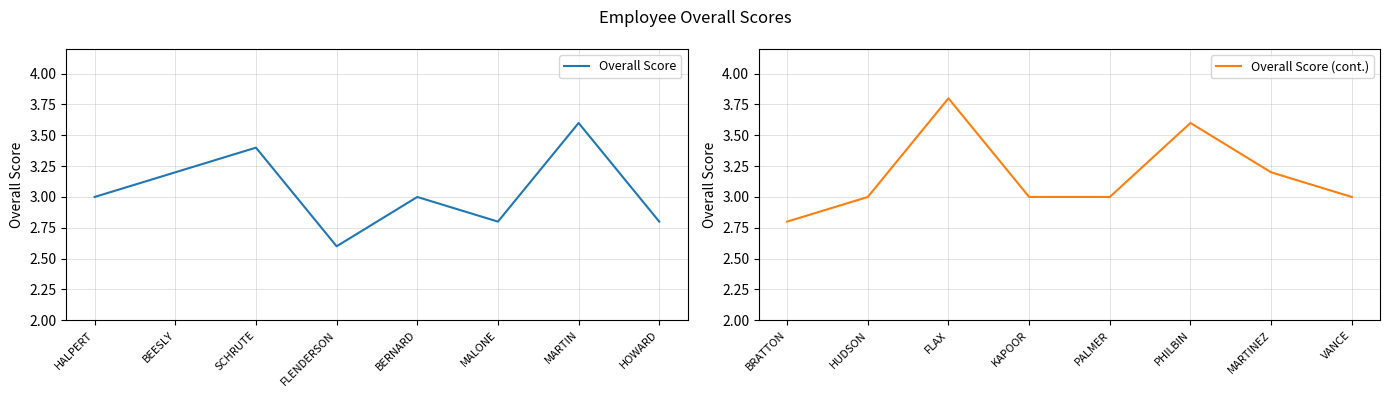

Which category has the lowest value in the Overall Score series?

FLENDERSON